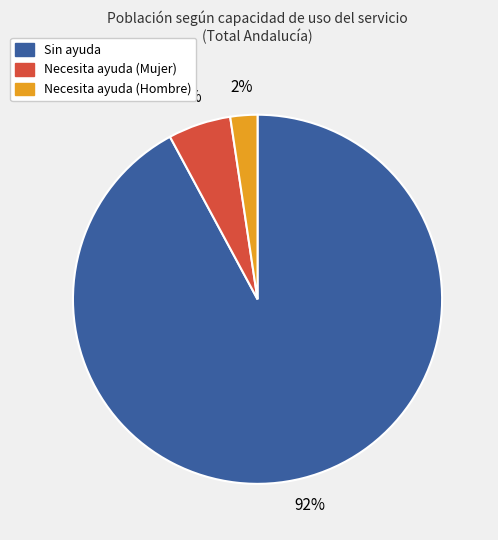

What is the largest slice in the pie chart?

Sin ayuda